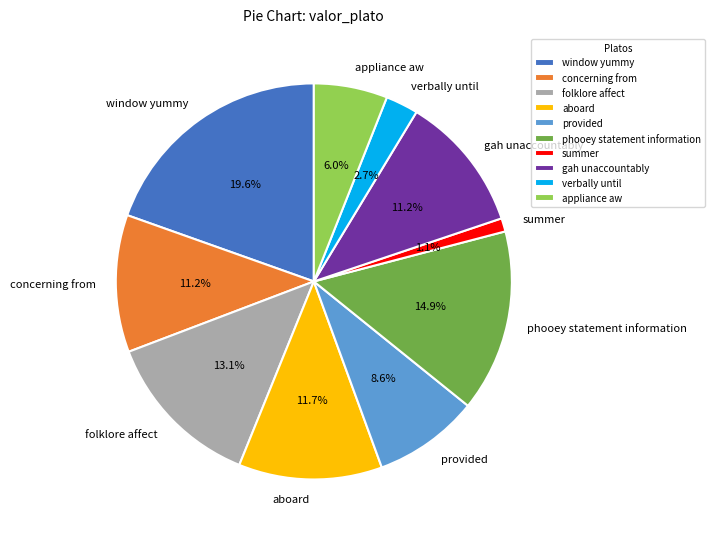

How many segments does this pie chart have?

10